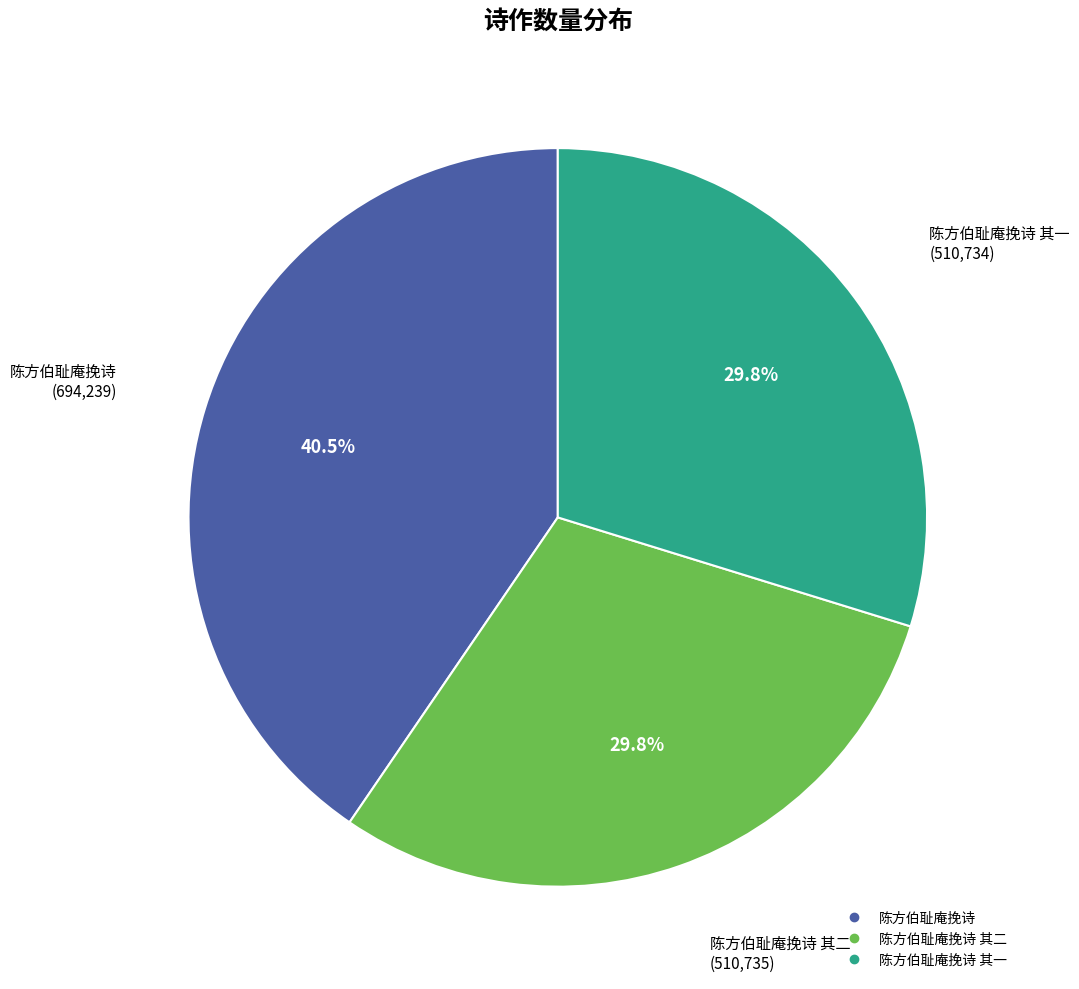

Is there a majority slice in this chart?

No